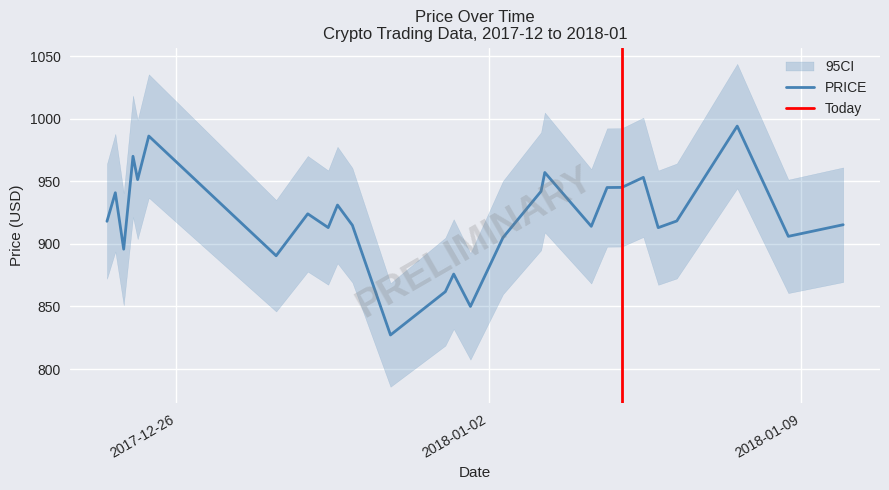

At which label is the value closest to 910?

2018-01-05 19:07:00